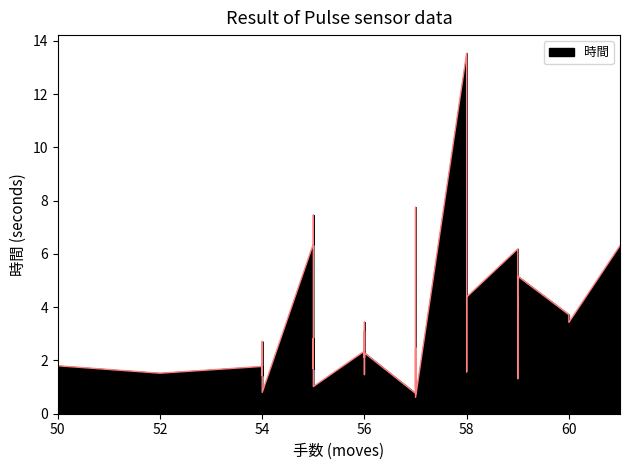

What is the maximum value shown in the chart?

13.5